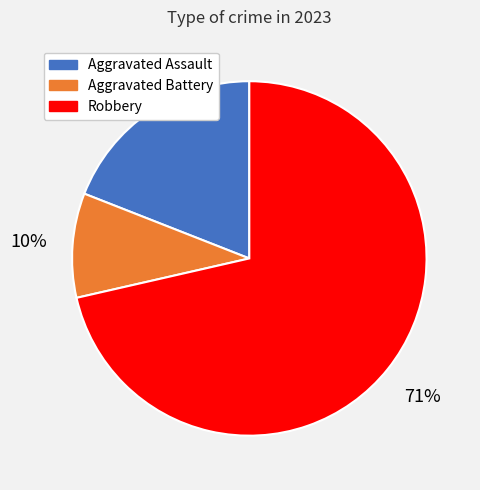

To the nearest percent, what is the average slice percentage?

33%